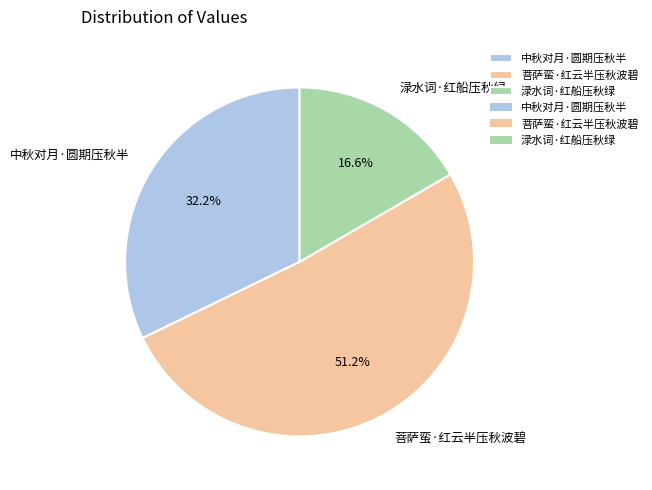

Which category has the smallest portion of the pie?

渌水词·红船压秋绿